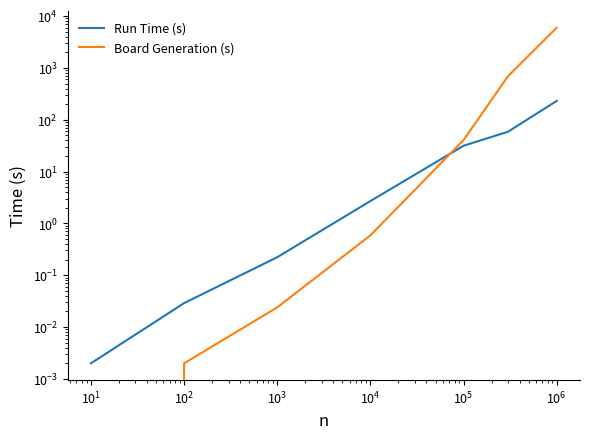

How many intersections are there between Run Time (s) and Board Generation (s)?

1